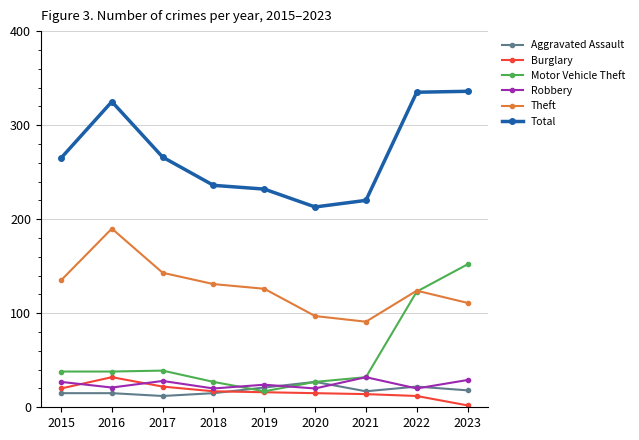

Which label corresponds to the smallest value in the chart?

2023